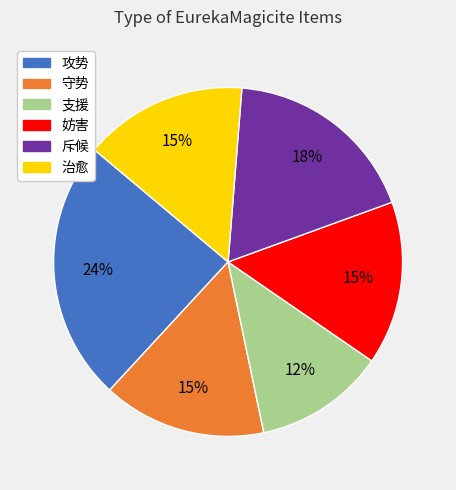

The 守势 slice represents 15% of the pie. True or false?

True